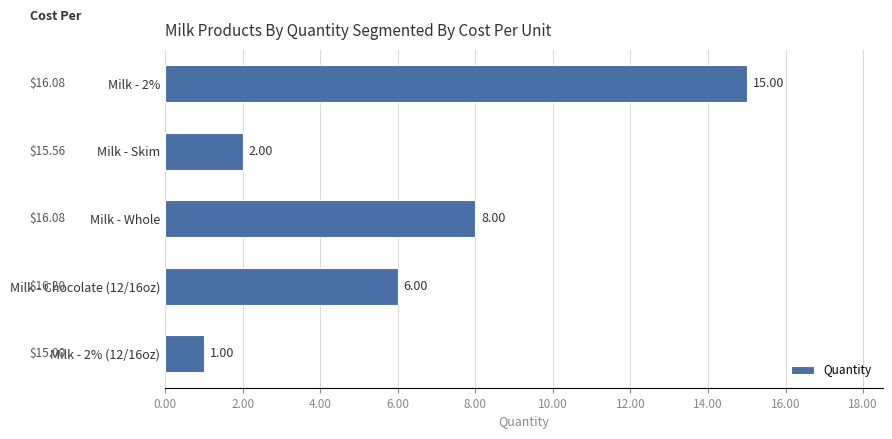

Rank the categories by value from lowest to highest.

Milk - 2% (12/16oz), Milk - Skim, Milk - Chocolate (12/16oz), Milk - Whole, Milk - 2%